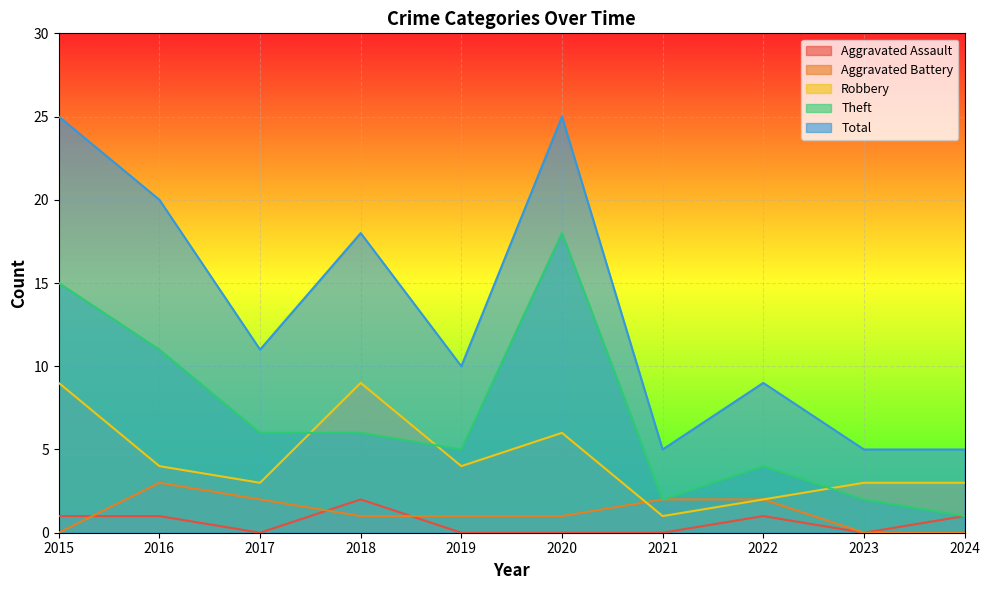

Does the chart display data point markers on the line(s)?

No